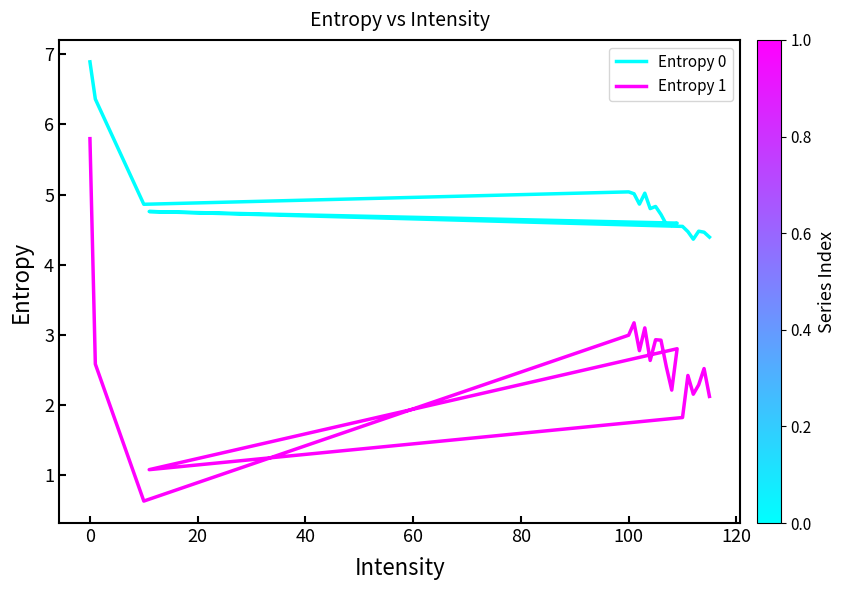

What is the difference between the maximum and minimum values in the Entropy 1 series?

5.2